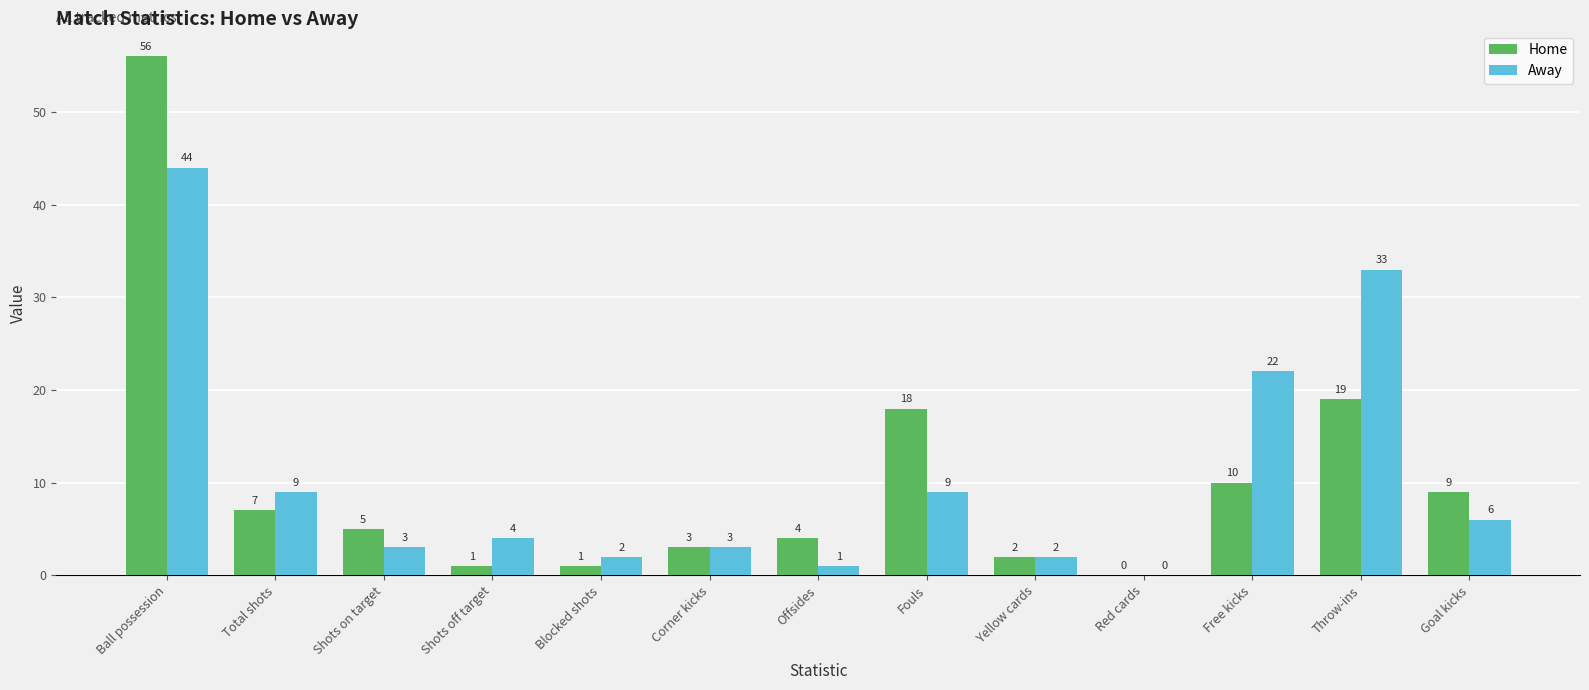

Are the bars grouped side by side (vs. stacked)?

Yes